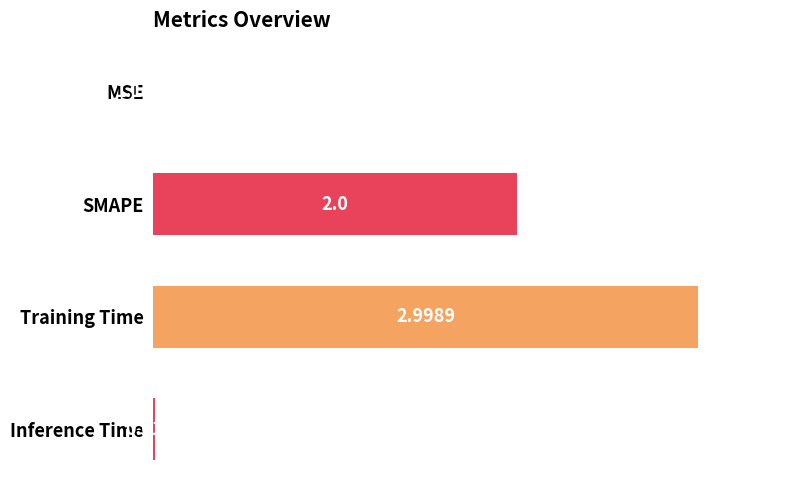

Which has a higher value, Training Time or SMAPE?

Training Time